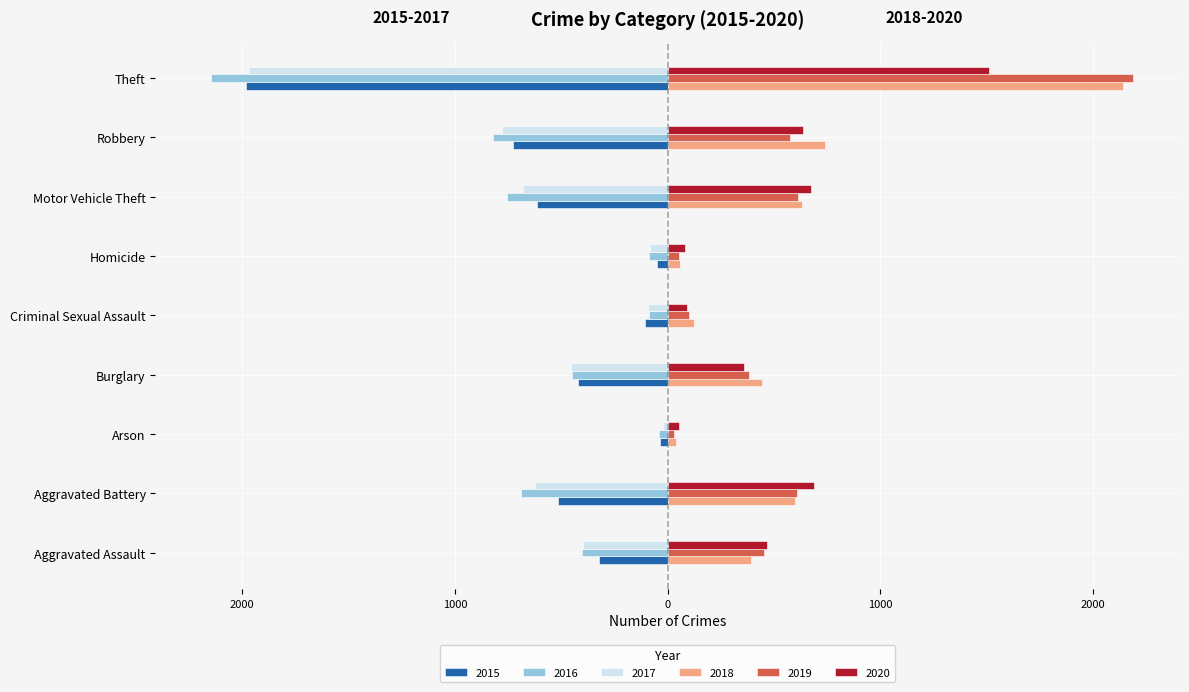

Reading right to left, transcribe all the data shown in this chart.

2015: Theft=-1981	Robbery=-726	Motor Vehicle Theft=-614	Homicide=-50	Criminal Sexual Assault=-105	Burglary=-421	Arson=-35	Aggravated Battery=-515	Aggravated Assault=-323
2016: Theft=-2148	Robbery=-819	Motor Vehicle Theft=-756	Homicide=-87	Criminal Sexual Assault=-87	Burglary=-451	Arson=-40	Aggravated Battery=-691	Aggravated Assault=-402
2017: Theft=-1968	Robbery=-780	Motor Vehicle Theft=-680	Homicide=-82	Criminal Sexual Assault=-91	Burglary=-453	Arson=-23	Aggravated Battery=-623	Aggravated Assault=-396
2018: Theft=2140	Robbery=741	Motor Vehicle Theft=631	Homicide=56	Criminal Sexual Assault=123	Burglary=443	Arson=37	Aggravated Battery=600	Aggravated Assault=392
2019: Theft=2190	Robbery=577	Motor Vehicle Theft=611	Homicide=53	Criminal Sexual Assault=102	Burglary=383	Arson=32	Aggravated Battery=608	Aggravated Assault=452
2020: Theft=1512	Robbery=637	Motor Vehicle Theft=673	Homicide=81	Criminal Sexual Assault=89	Burglary=357	Arson=55	Aggravated Battery=686	Aggravated Assault=466